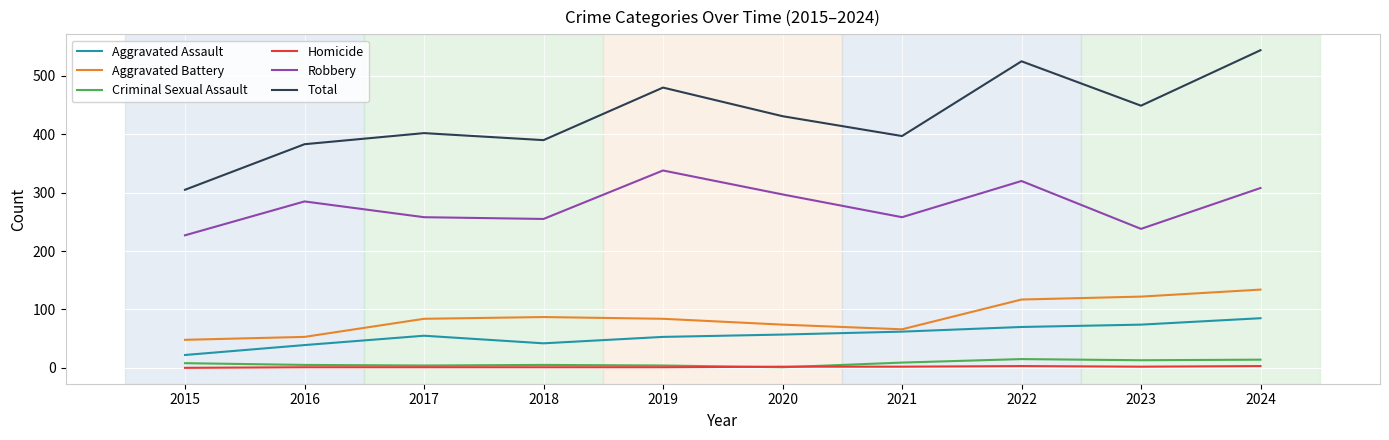

At which label is Total closest to 424?

2020